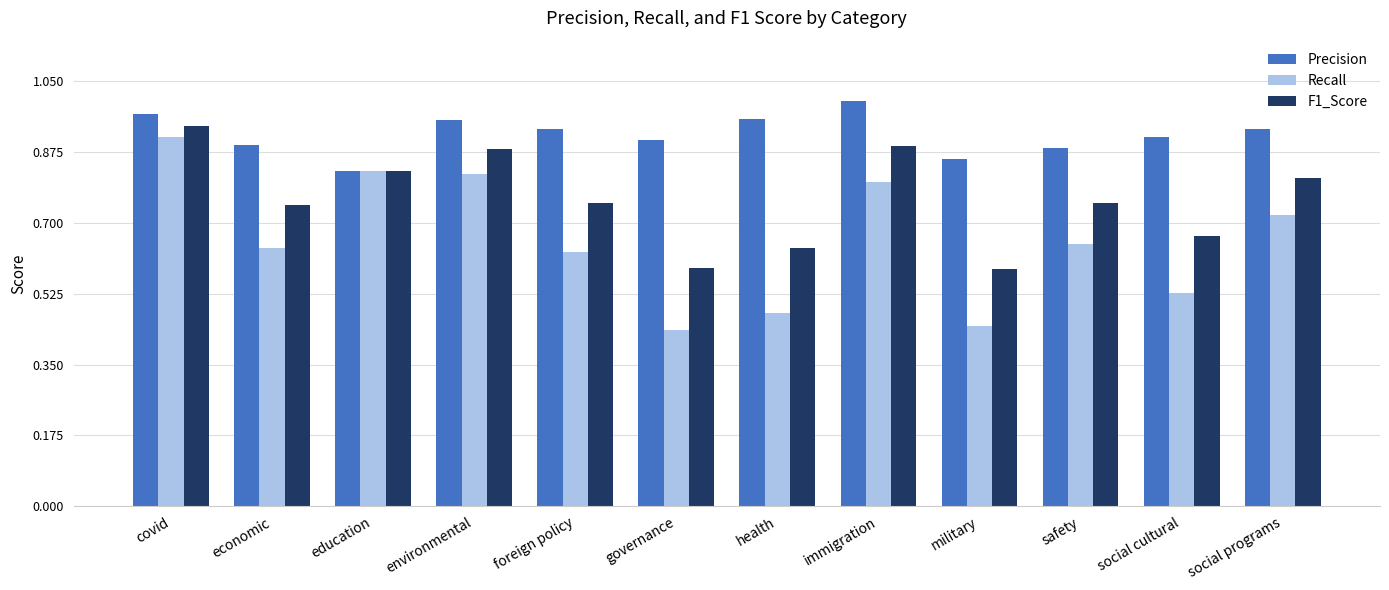

At social programs, list the series in order from largest to smallest.

Precision, F1_Score, Recall